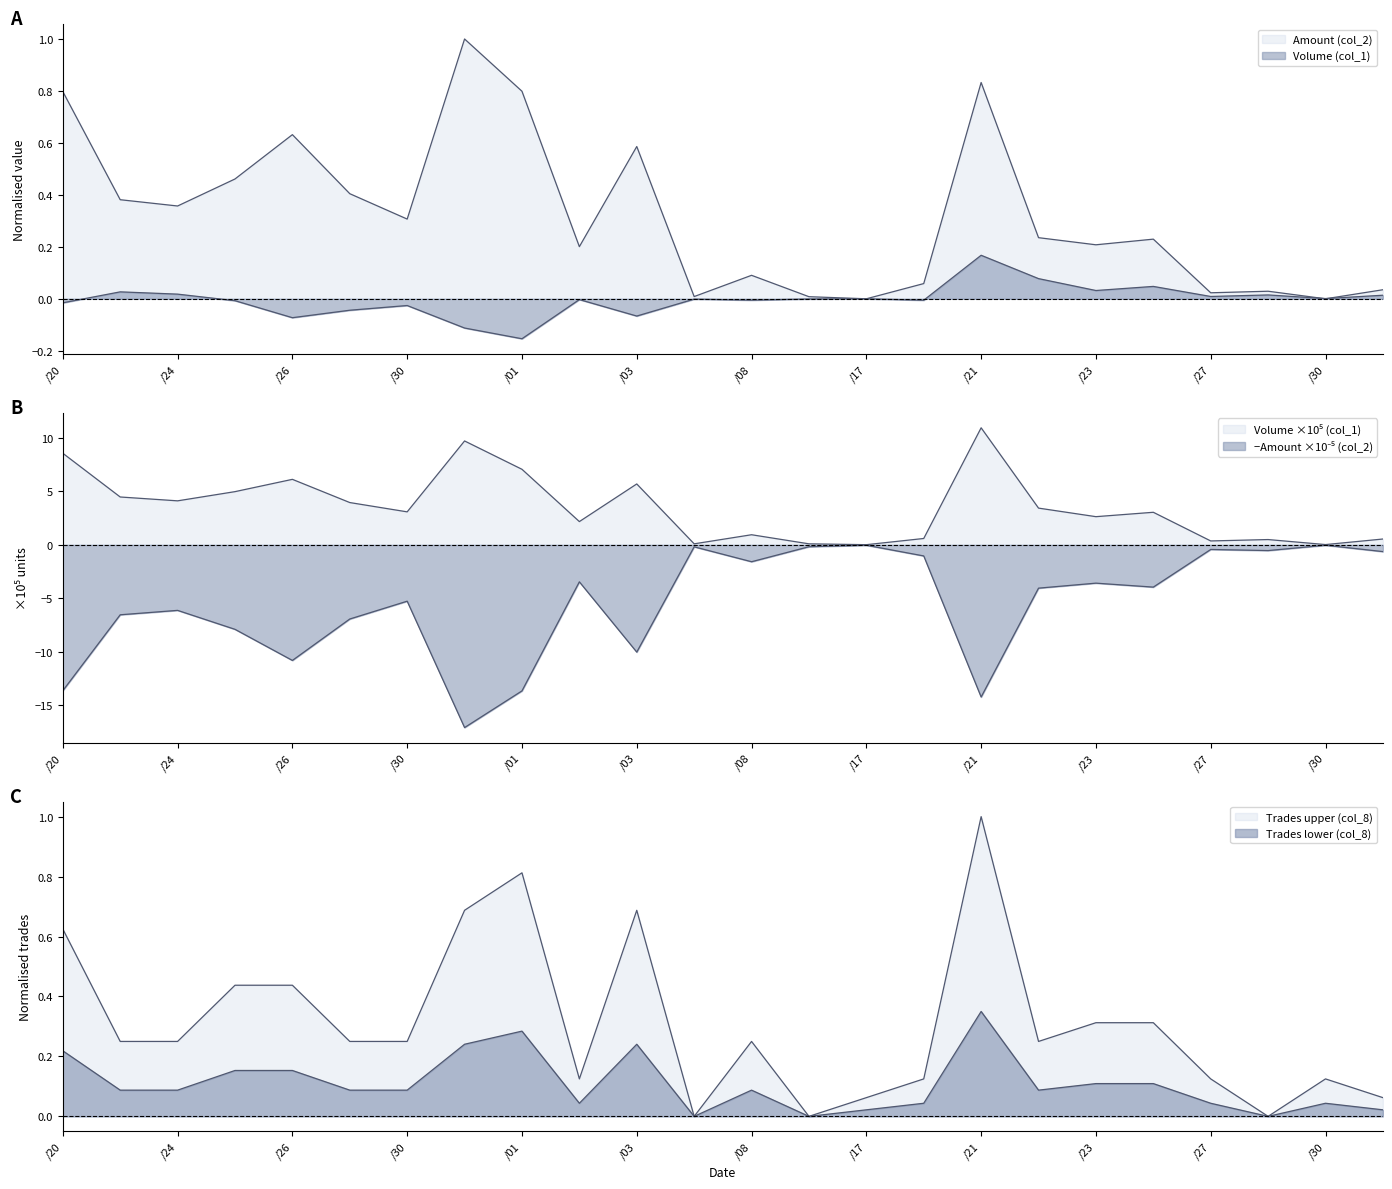

What position from the left is 100/05/25?

4